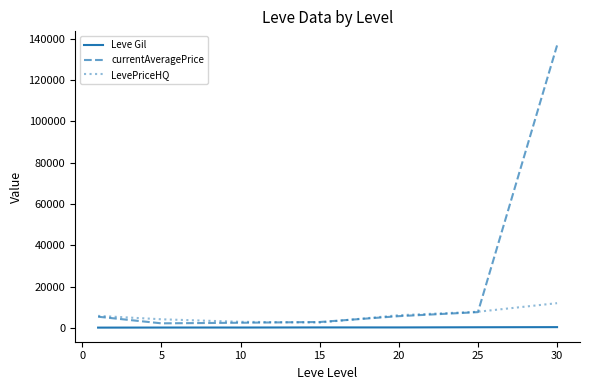

Which series has the widest spread of values?

currentAveragePrice